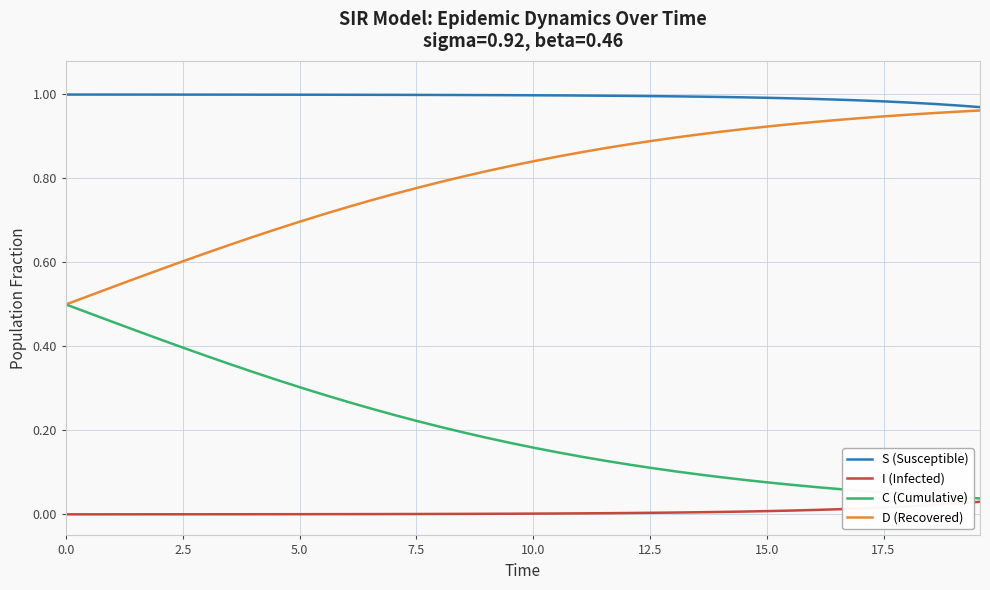

Which series has the largest total across all categories?

S (Susceptible)